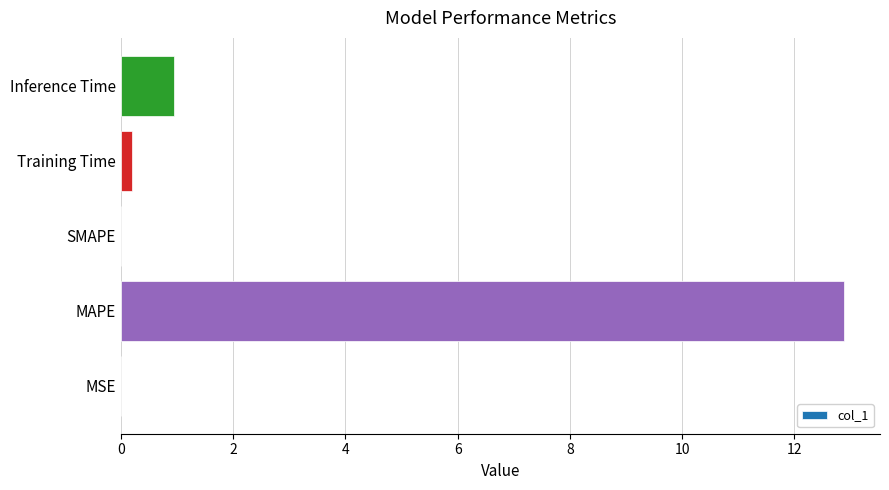

Is it true that the value at MAPE is 12.9?

True